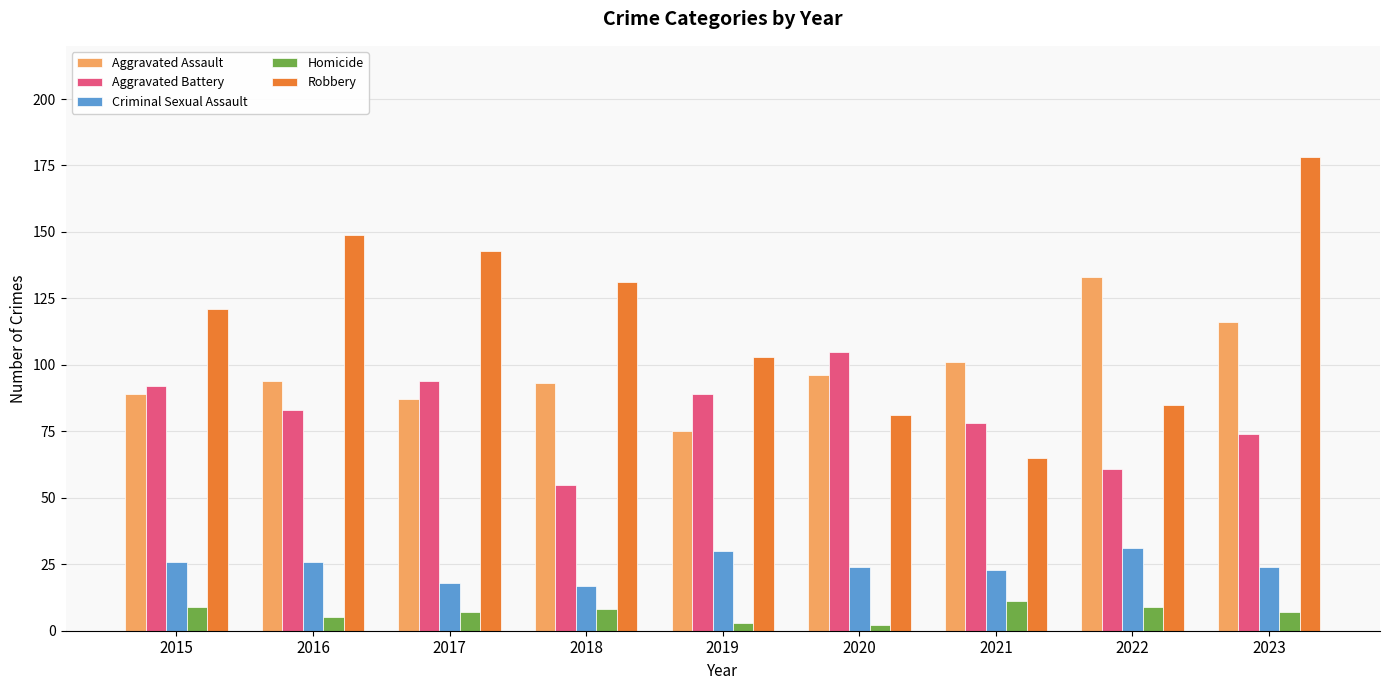

What is the difference between the highest and lowest values at 2022?

124